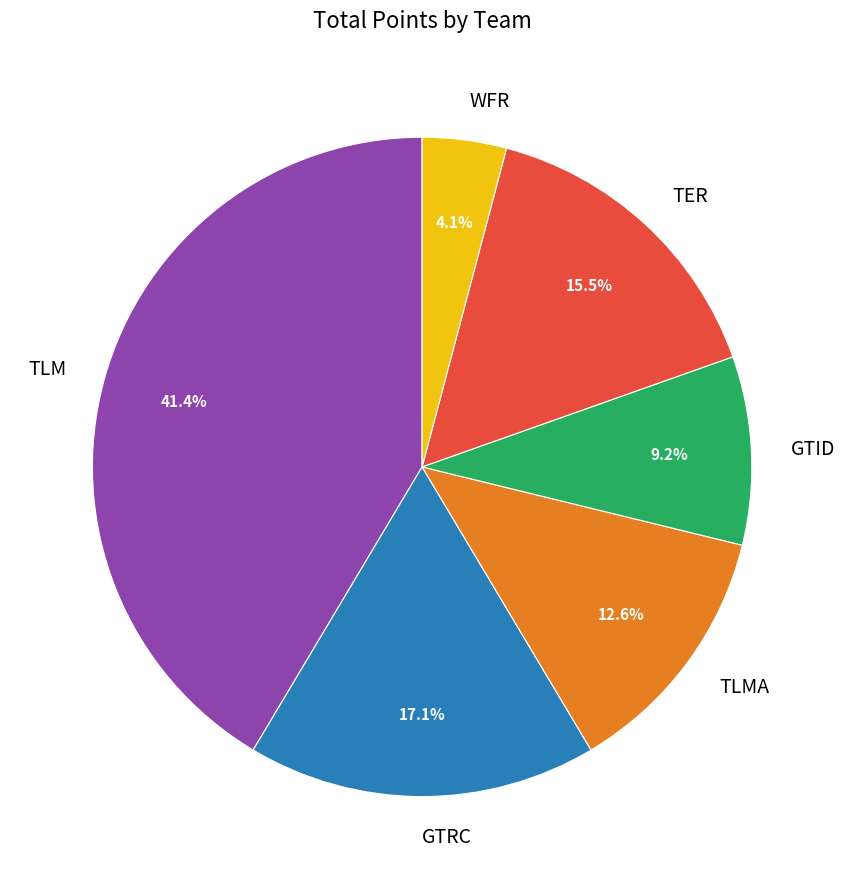

What percentage is the GTID slice, to the nearest percent?

9%